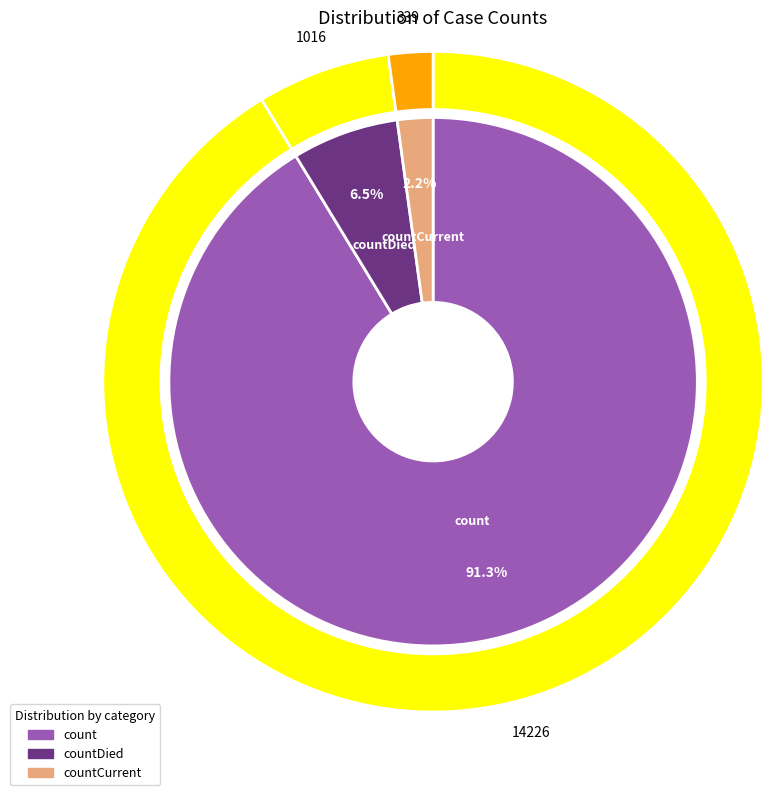

Approximately how many times larger is the value at count compared to countDied?

14.0